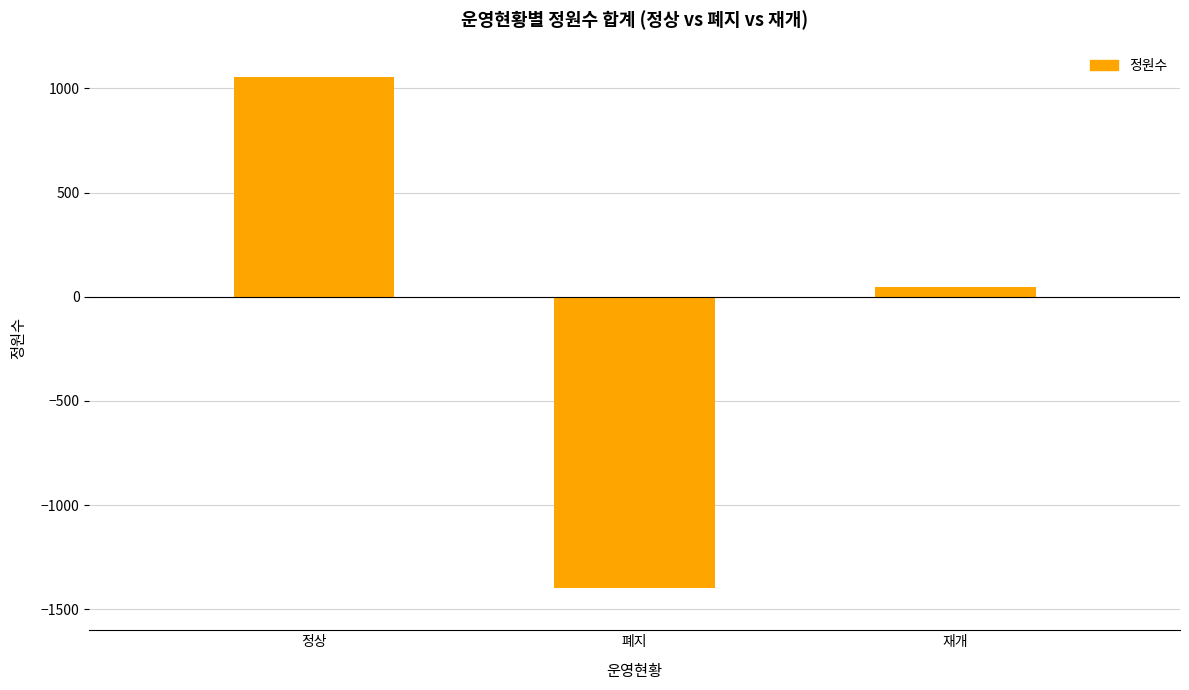

What is the value of the 2nd bar from the left?

-1397